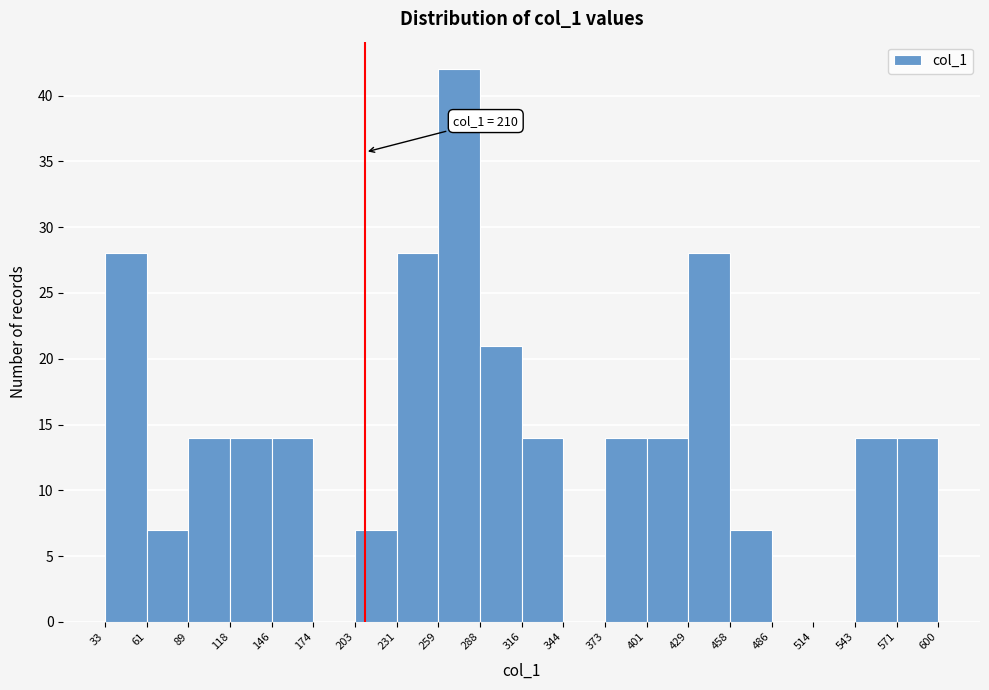

Over which range of the x-axis is the bar tallest?

259 to 288